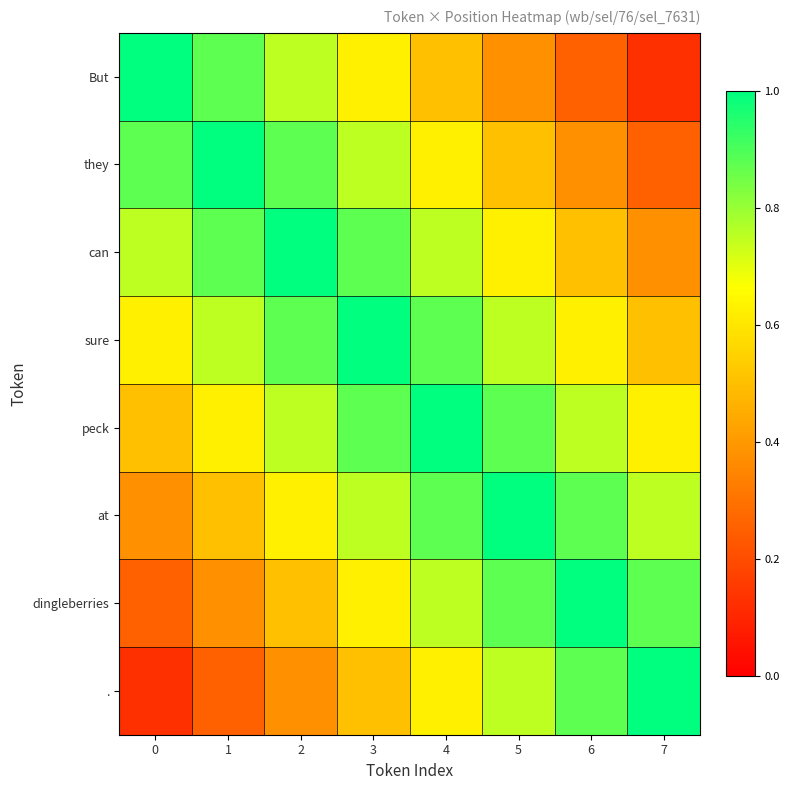

Reading left to right, transcribe all the data shown in this chart.

But: 0=1.0	1=0.9	2=0.8	3=0.6	4=0.5	5=0.4	6=0.2	7=0.1
they: 0=0.9	1=1.0	2=0.9	3=0.8	4=0.6	5=0.5	6=0.4	7=0.2
can: 0=0.8	1=0.9	2=1.0	3=0.9	4=0.8	5=0.6	6=0.5	7=0.4
sure: 0=0.6	1=0.8	2=0.9	3=1.0	4=0.9	5=0.8	6=0.6	7=0.5
peck: 0=0.5	1=0.6	2=0.8	3=0.9	4=1.0	5=0.9	6=0.8	7=0.6
at: 0=0.4	1=0.5	2=0.6	3=0.8	4=0.9	5=1.0	6=0.9	7=0.8
dingleberries: 0=0.2	1=0.4	2=0.5	3=0.6	4=0.8	5=0.9	6=1.0	7=0.9
.: 0=0.1	1=0.2	2=0.4	3=0.5	4=0.6	5=0.8	6=0.9	7=1.0